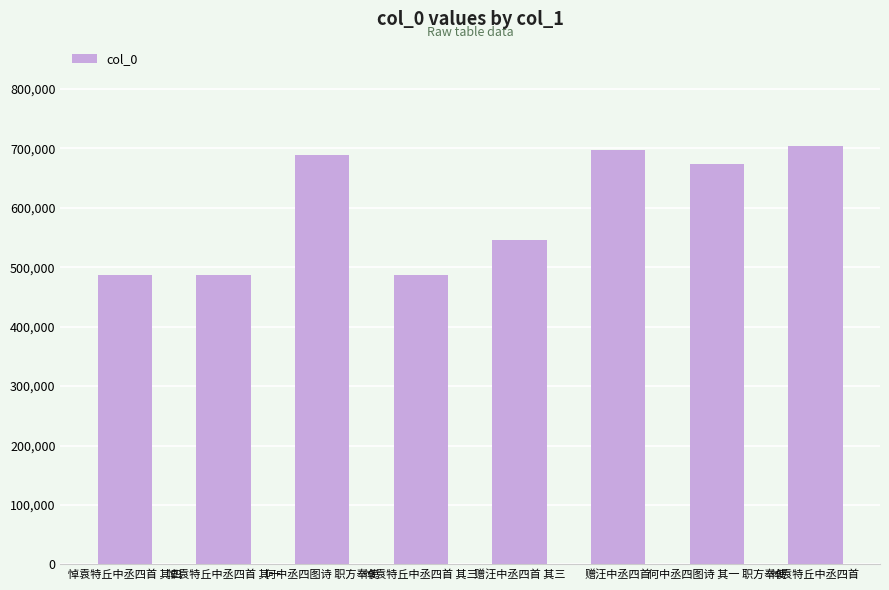

What is the sum of the values at 赠汪中丞四首 其三 and 悼袁特丘中丞四首?

1249530